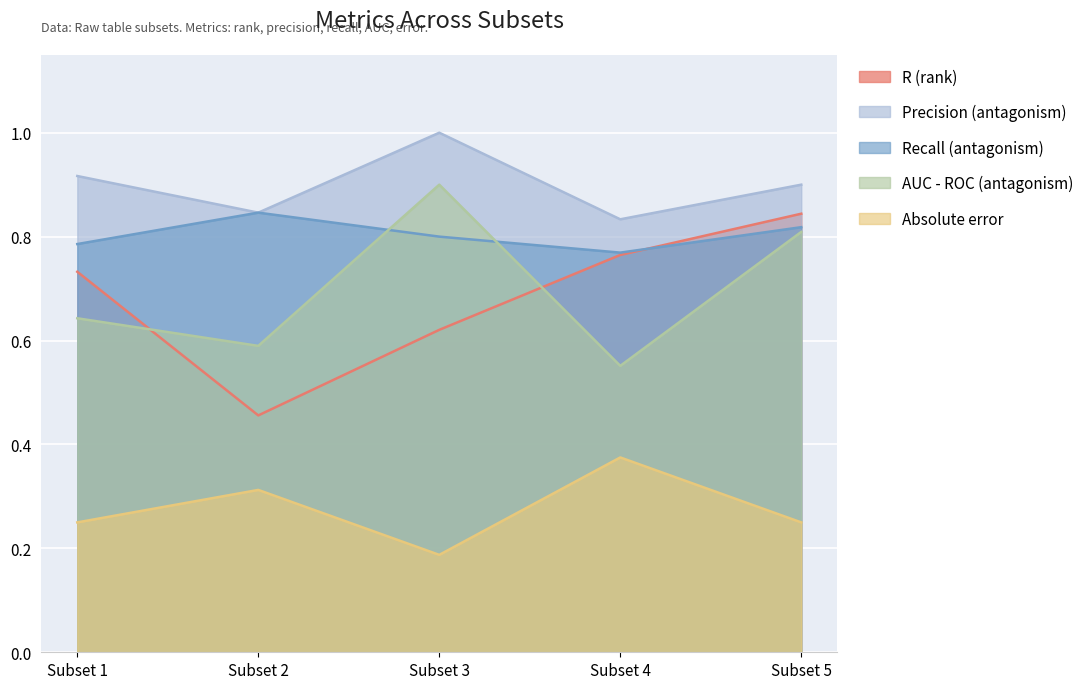

The value of AUC - ROC (antagonism) at Subset 1 is 0.6. True or false?

True